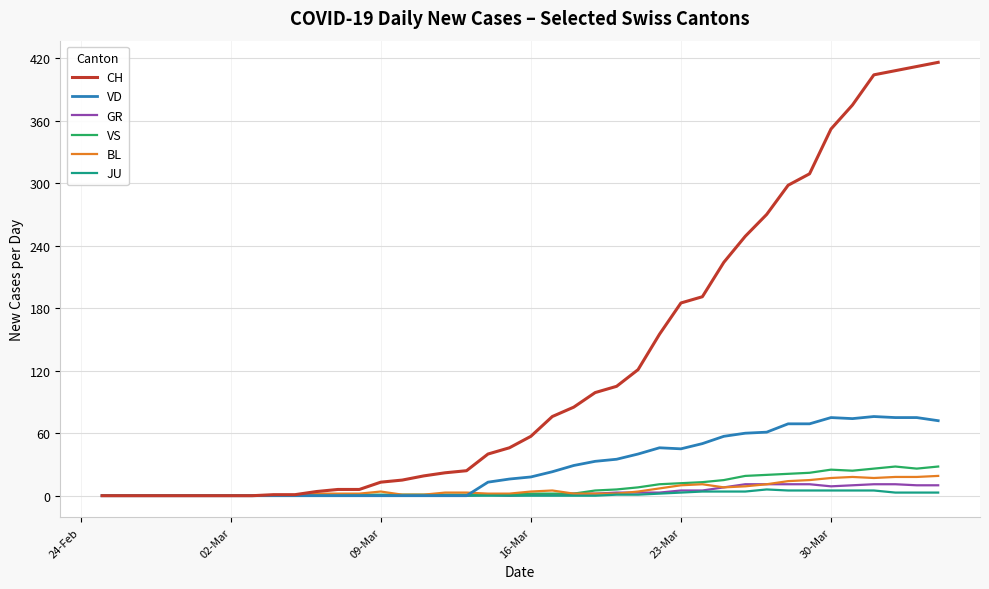

What are all the series names shown in the legend?

CH, VD, GR, VS, BL, JU